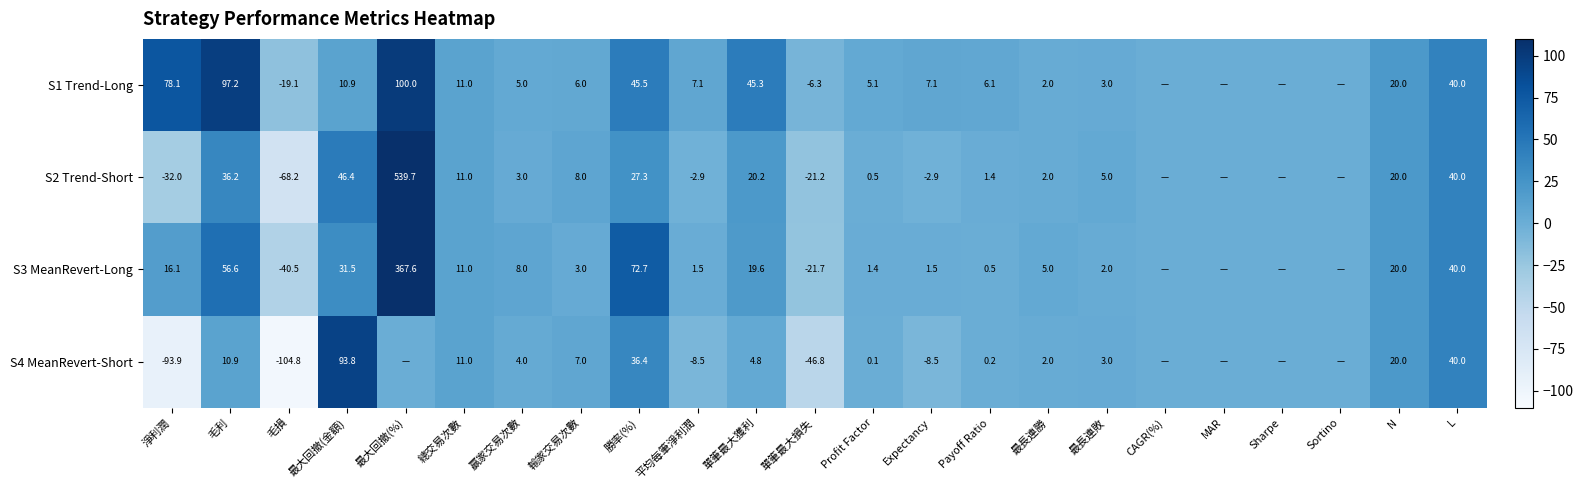

What is the difference between the S3 MeanRevert-Long values at 單筆最大損失 and L?

61.7